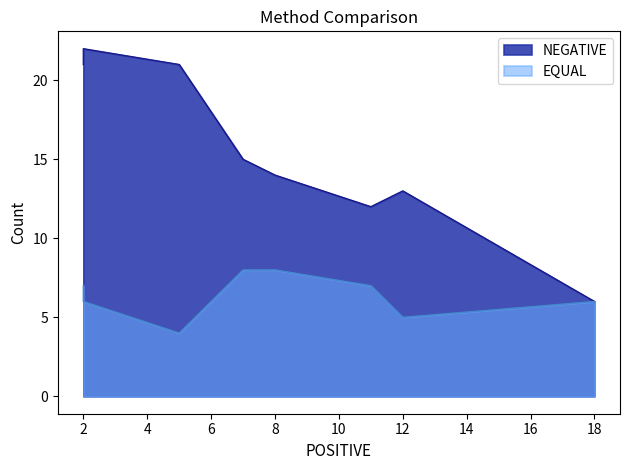

How many series are shown in this chart?

2